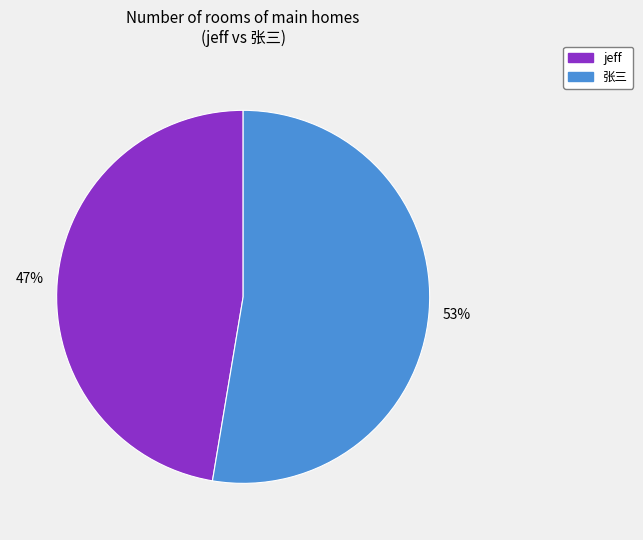

How many segments does this pie chart have?

2